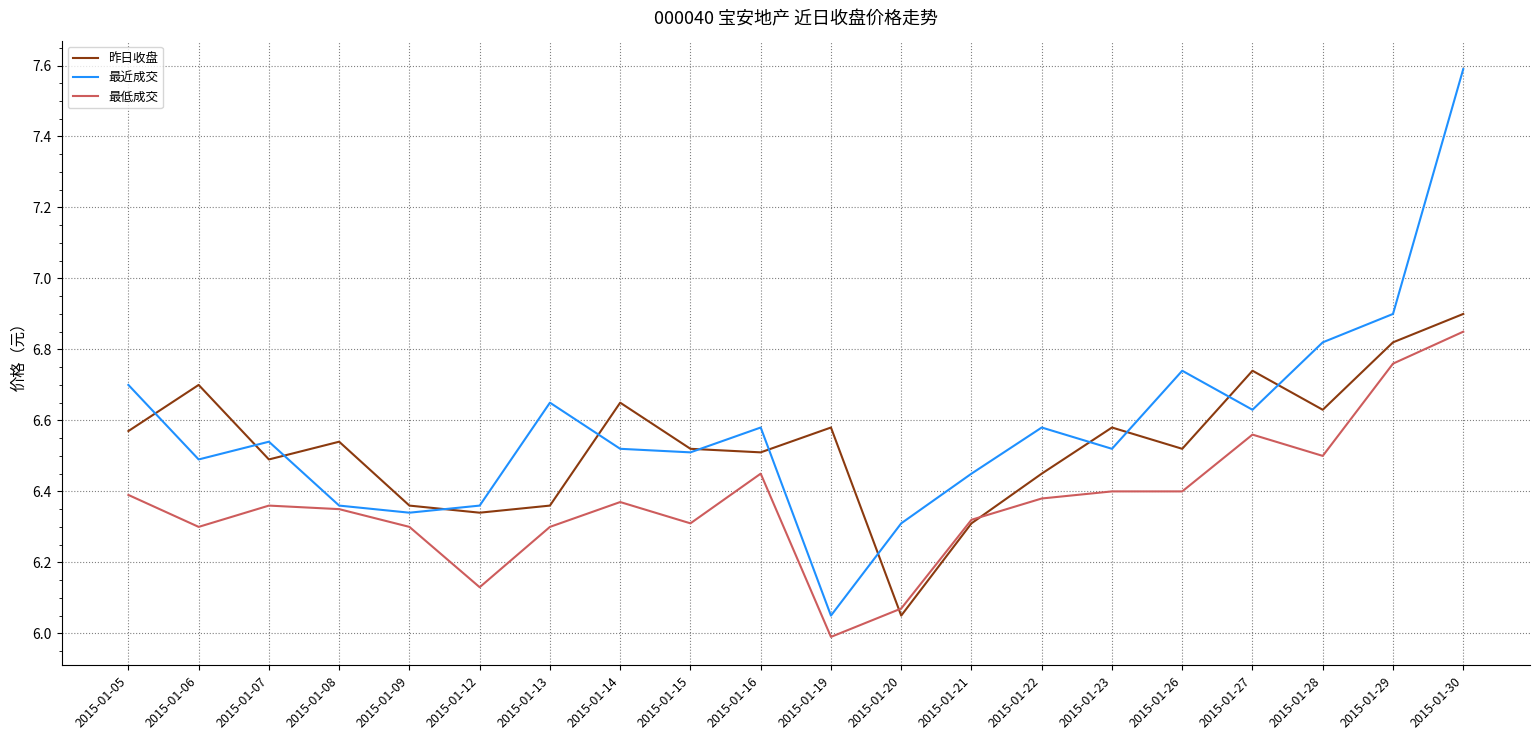

At 2015-01-06, list the series in order from largest to smallest.

昨日收盘, 最近成交, 最低成交